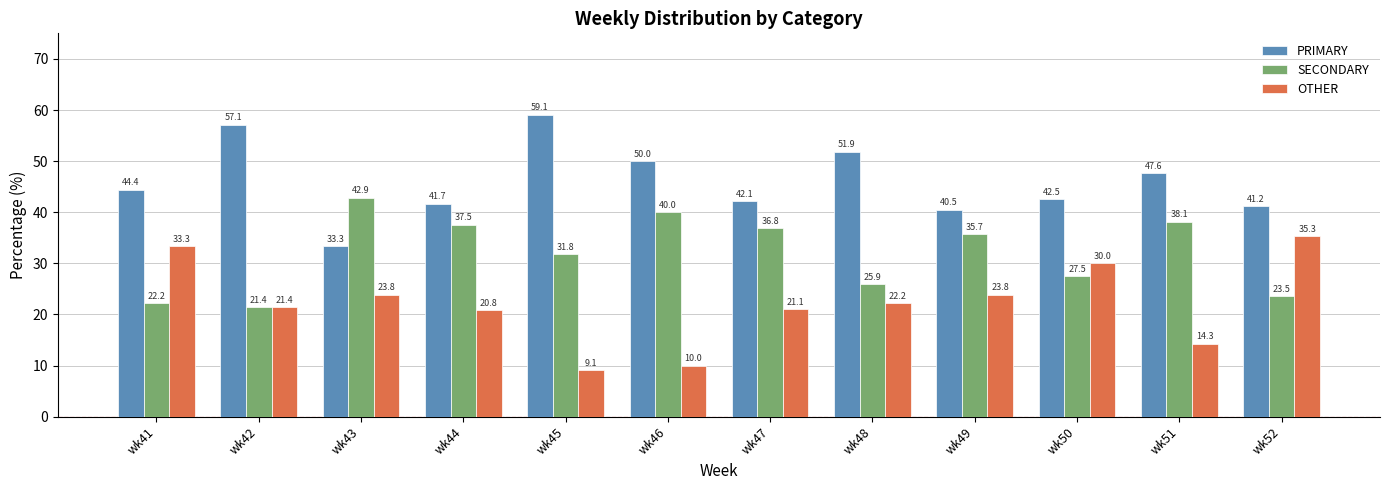

Rank the series at wk48 from highest to lowest value.

PRIMARY, SECONDARY, OTHER